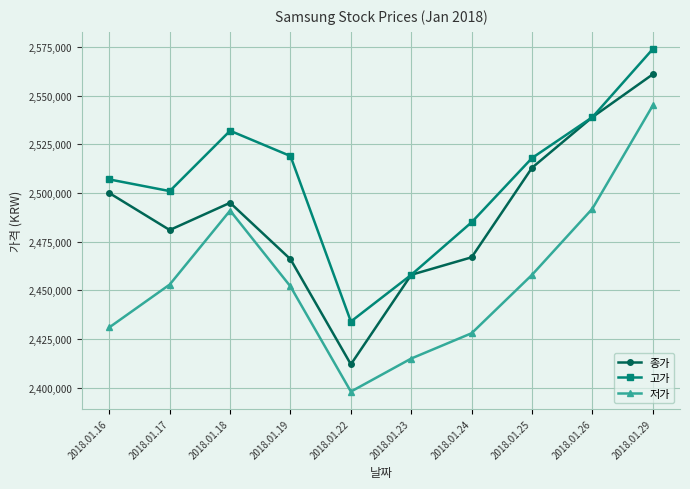

Where does the 종가 series first go above 2495000?

2018.01.16